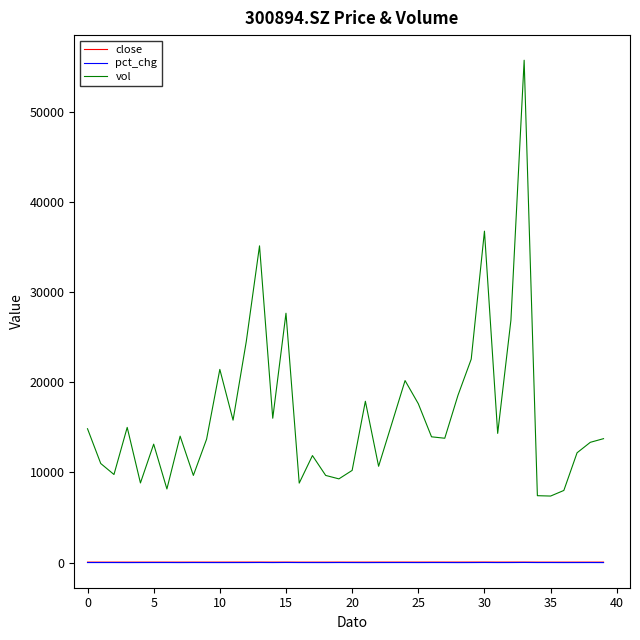

True or false: vol and pct_chg intersect in this chart.

False